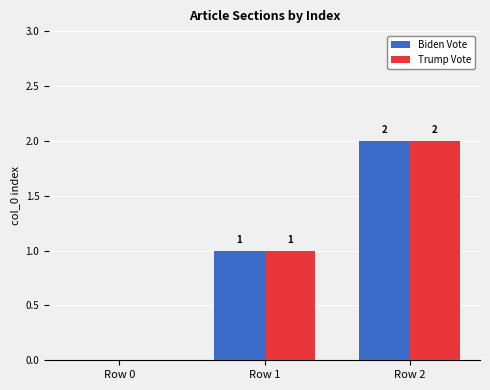

What is the total value across all series at Row 2?

4